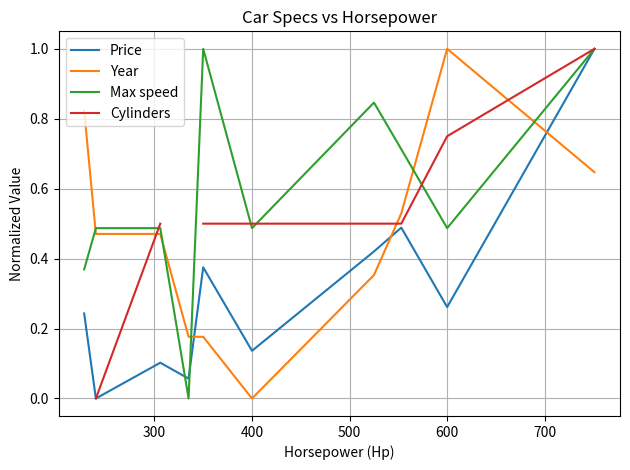

How many values in the Price series exceed 0?

9